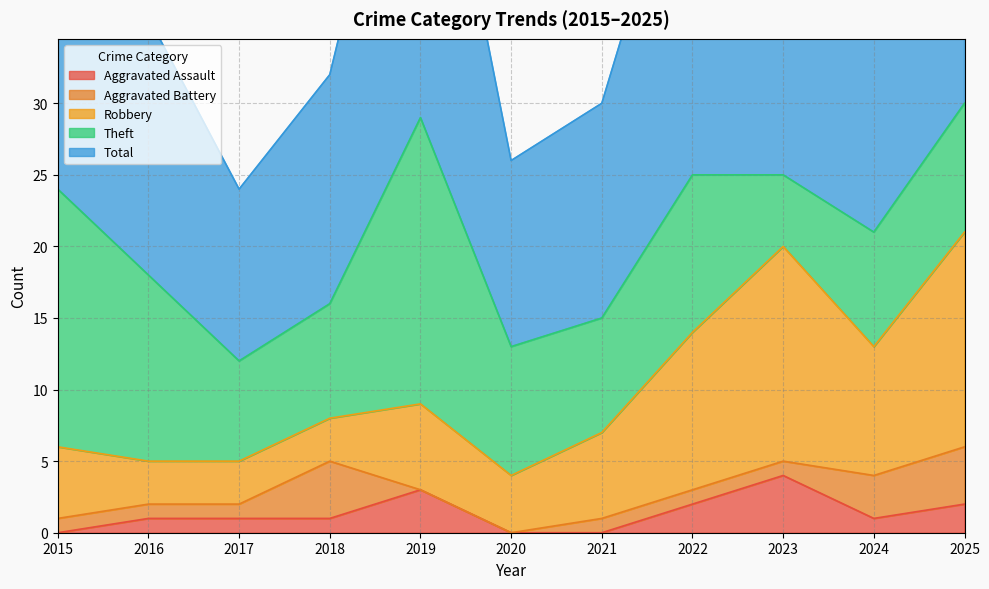

The value of Total at 2015 is 24. True or false?

True